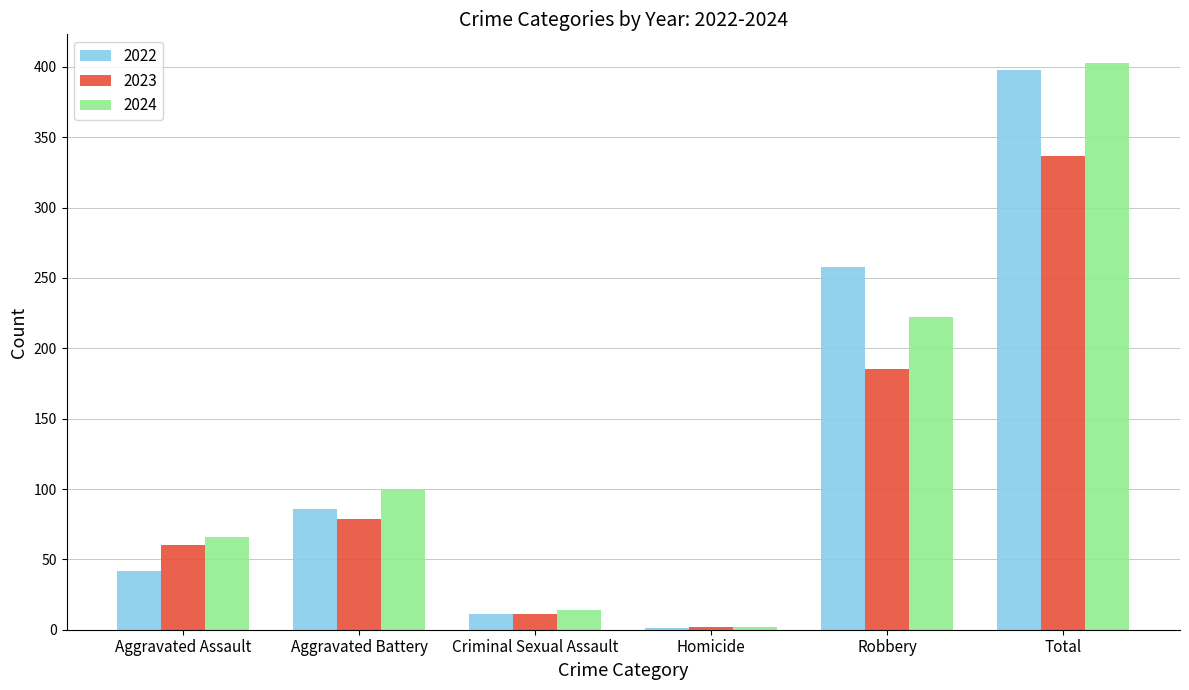

How many groups of bars are there?

6